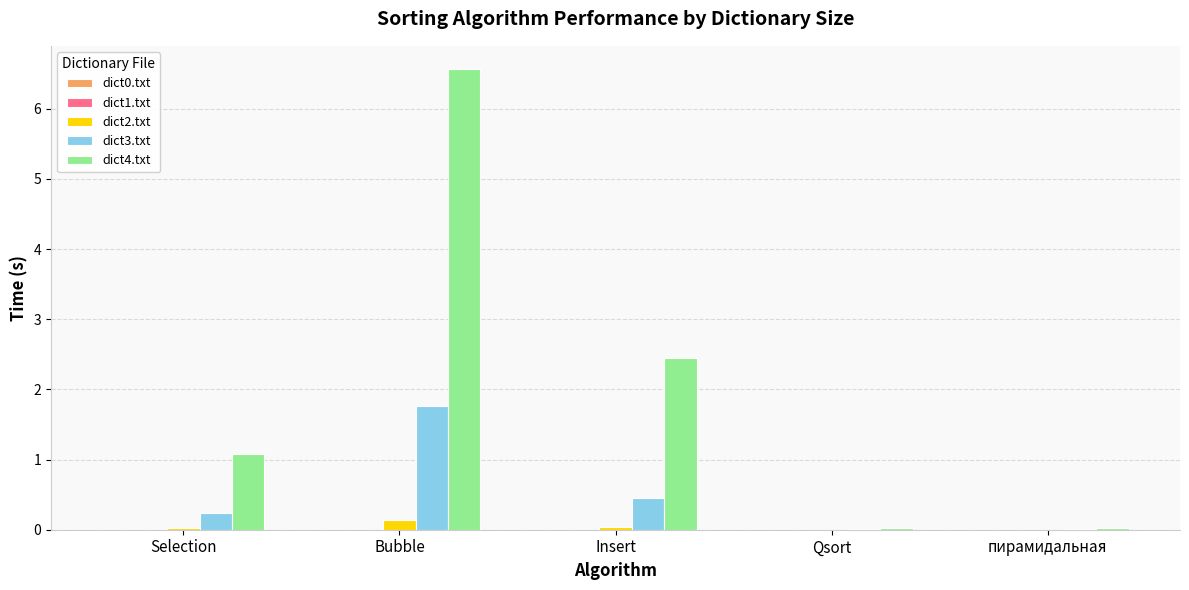

What is the maximum value for dict3.txt?

1.8